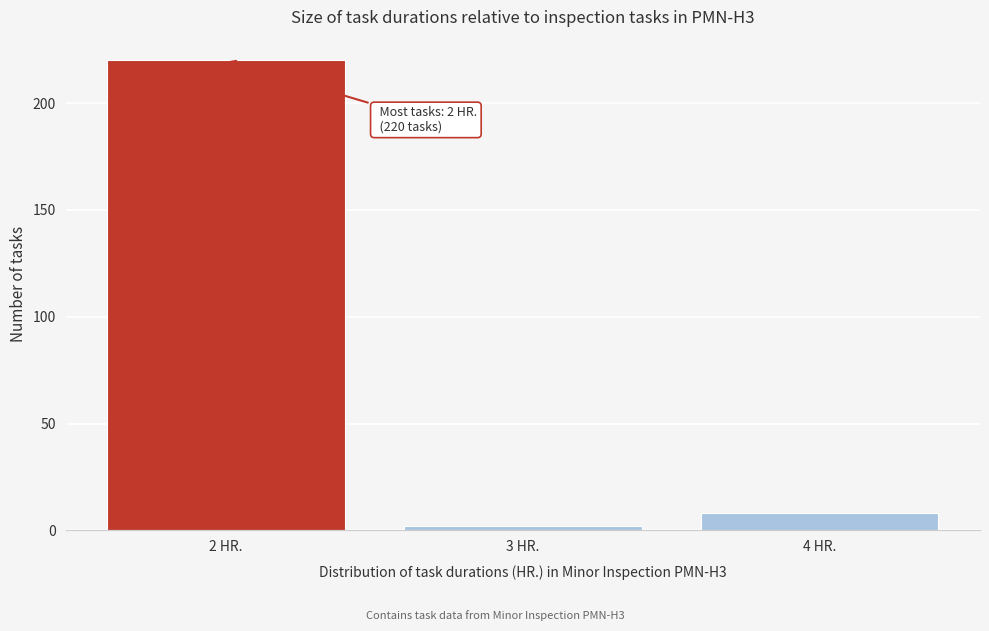

Reading right to left, extract all data points from this chart.

4 HR.=8	3 HR.=2	2 HR.=220